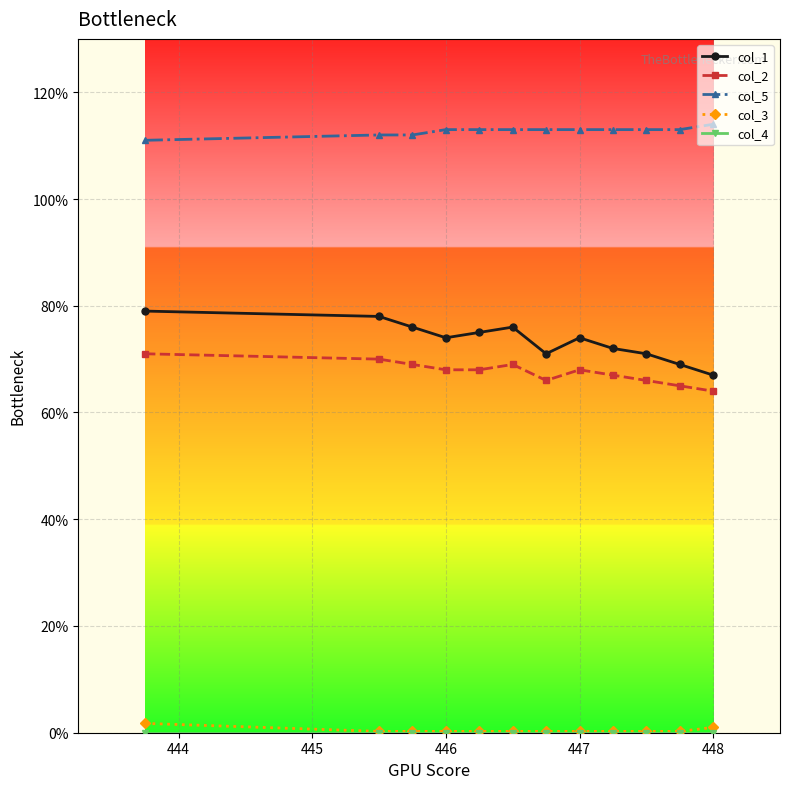

What is the minimum value for col_1?

67.0